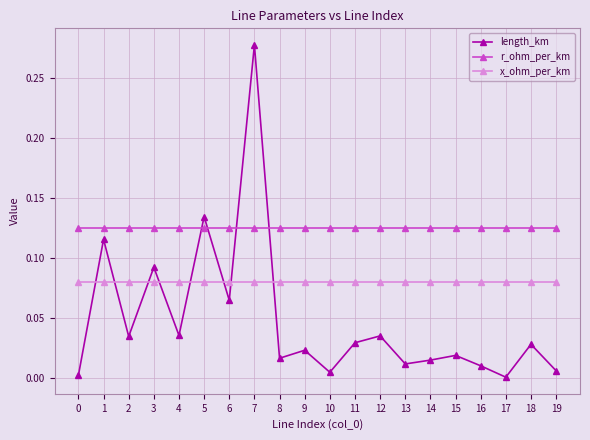

True or false: r_ohm_per_km and length_km intersect in this chart.

True